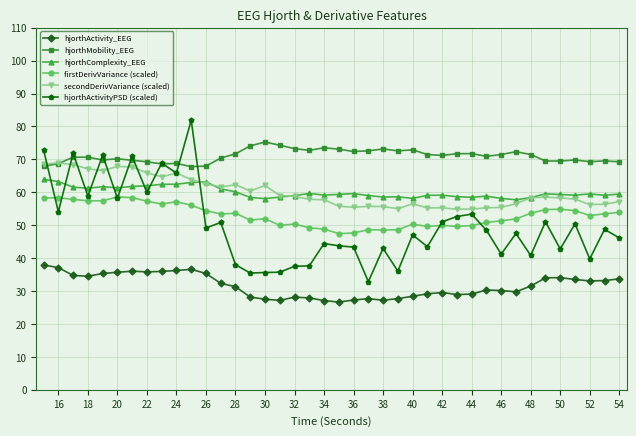

True or false: hjorthActivity_EEG and hjorthComplexity_EEG cross at least once.

False